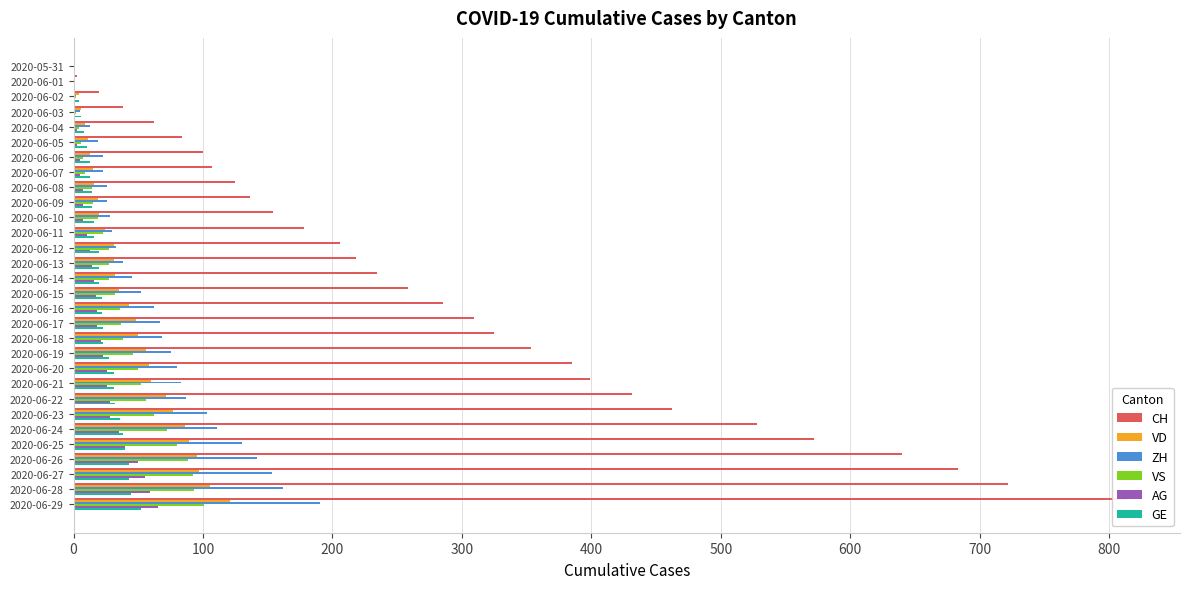

What are all the series names shown in the legend?

CH, VD, ZH, VS, AG, GE